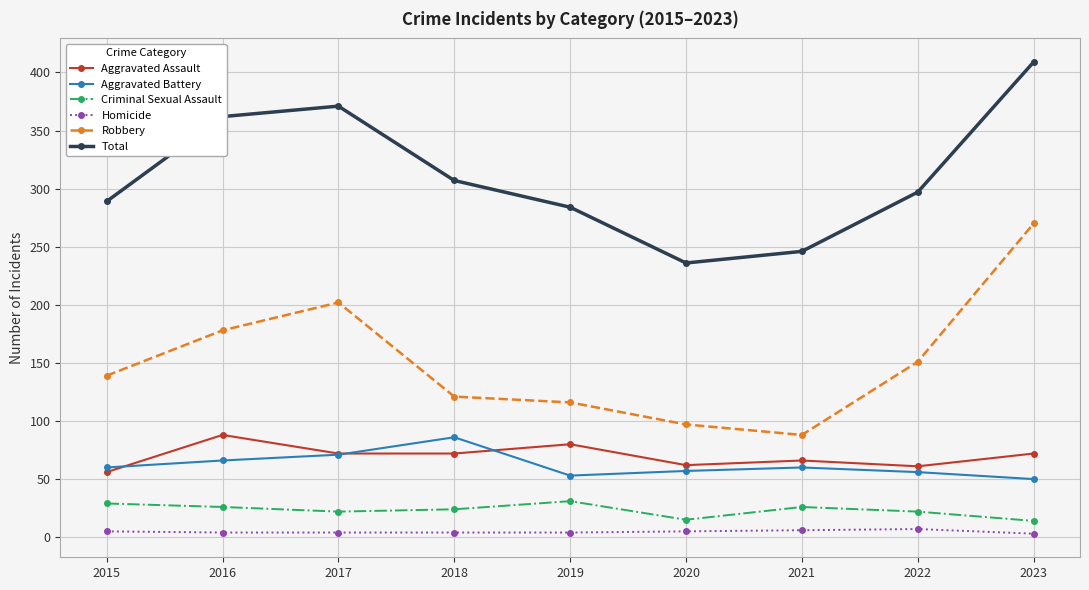

What is the total value across all series at 2022?

594